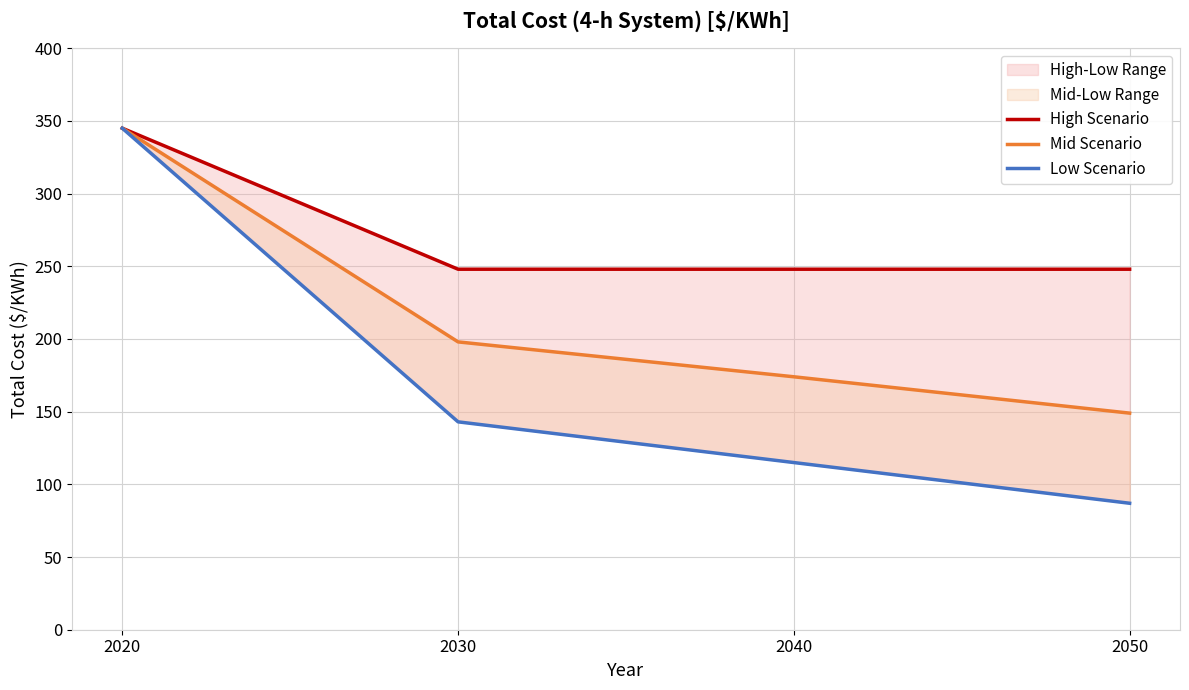

Rank the categories by High Scenario value from highest to lowest.

2020, 2030, 2040, 2050